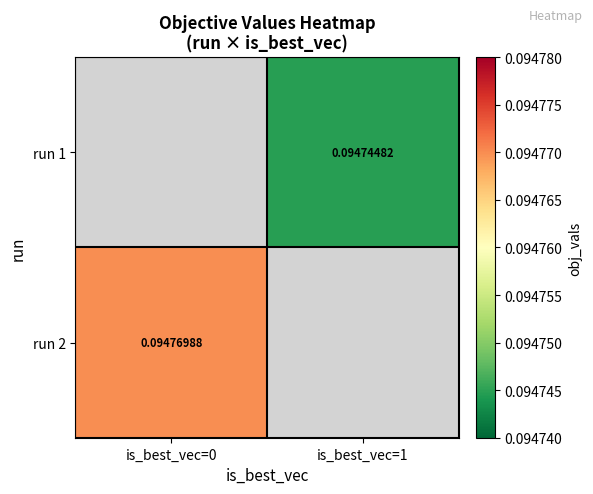

Is it true that run 1 equals 0.1 at is_best_vec=1?

True